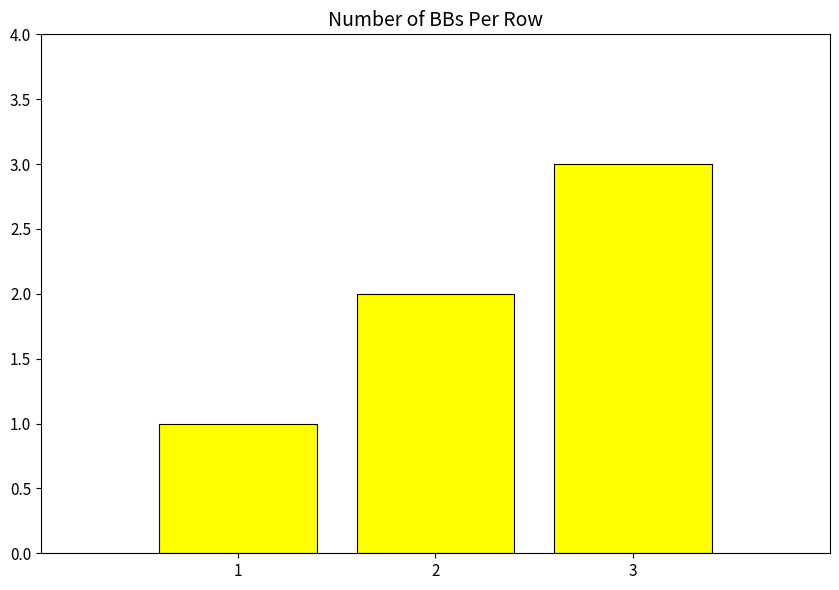

What is the sum of all values?

6